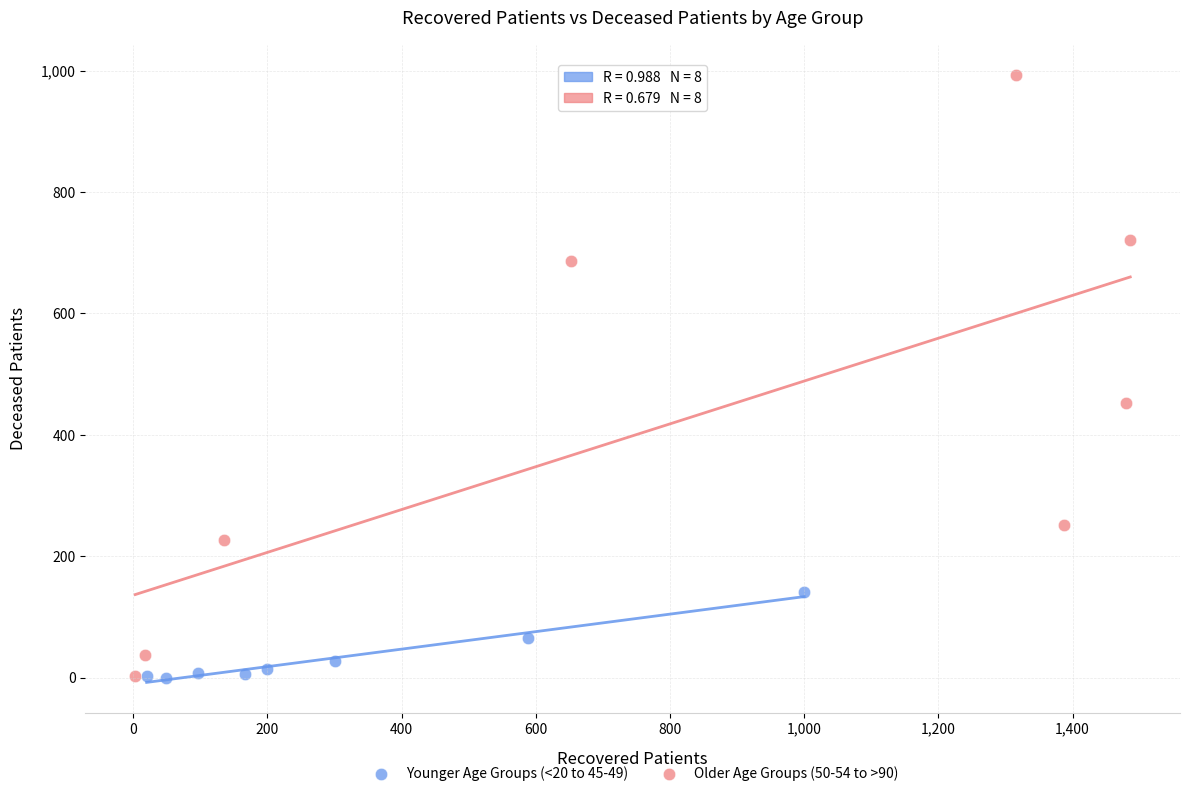

Which series reaches the maximum Y coordinate?

Older Age Groups (50-54 to >90)